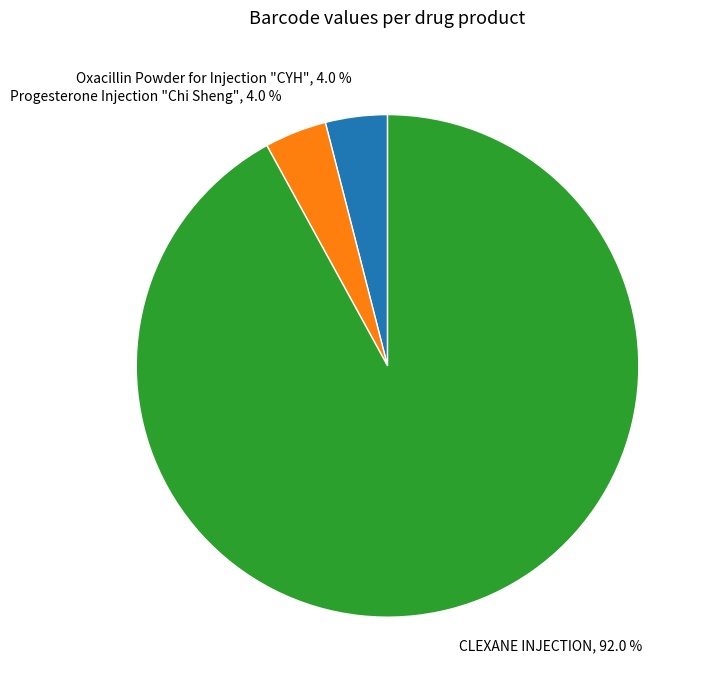

Is Oxacillin Powder for Injection "CYH" the majority of the pie?

No